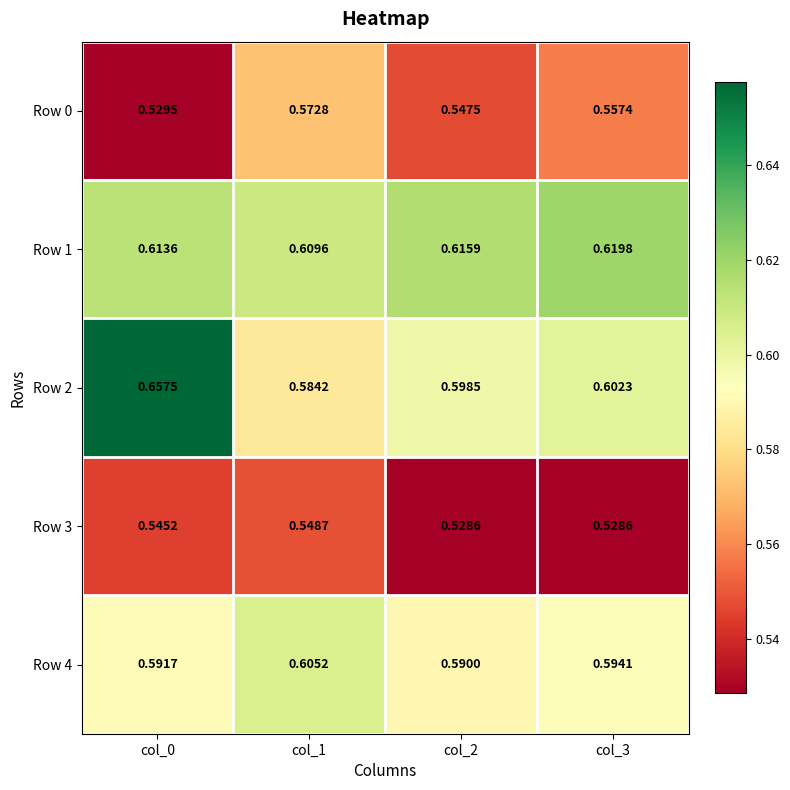

Reading left to right, extract all data points from this chart.

Row 0: col_0=0.5	col_1=0.6	col_2=0.5	col_3=0.6
Row 1: col_0=0.6	col_1=0.6	col_2=0.6	col_3=0.6
Row 2: col_0=0.7	col_1=0.6	col_2=0.6	col_3=0.6
Row 3: col_0=0.5	col_1=0.5	col_2=0.5	col_3=0.5
Row 4: col_0=0.6	col_1=0.6	col_2=0.6	col_3=0.6